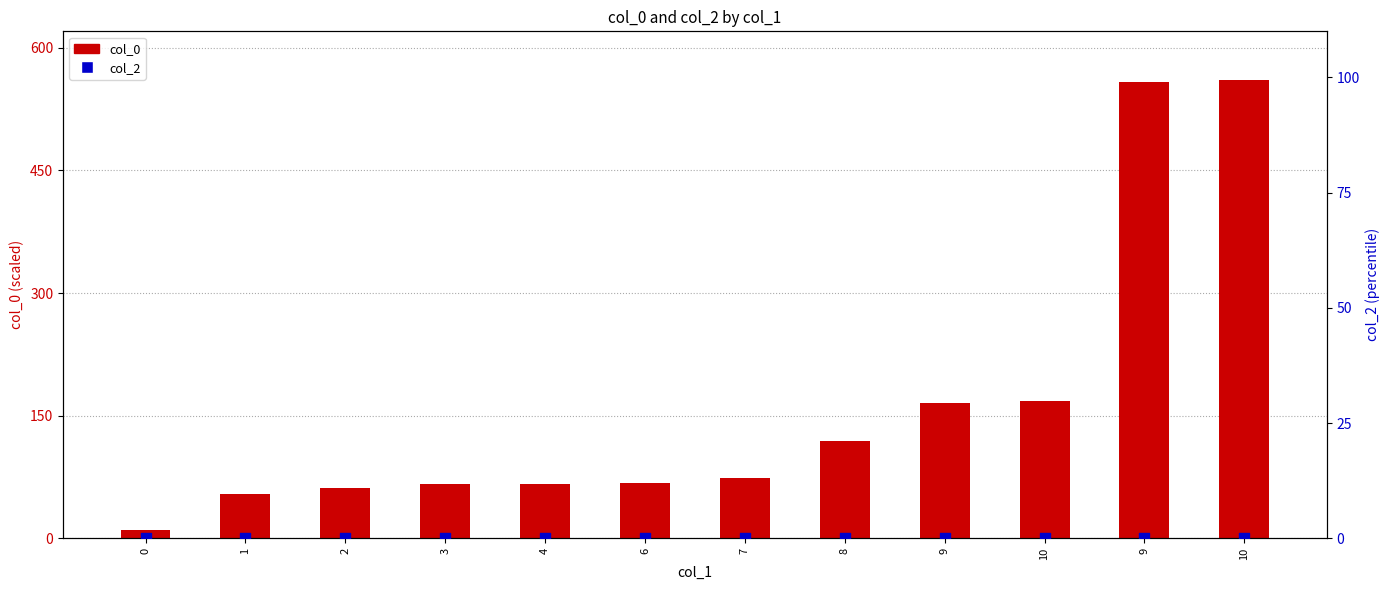

What is the total value across all series at 3?

66.8